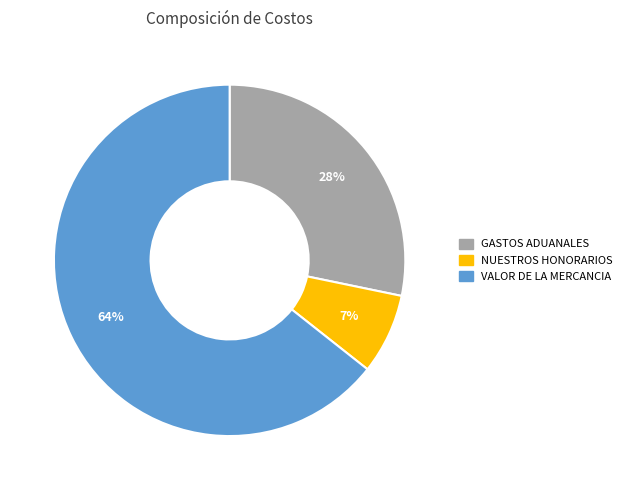

How many segments does this pie chart have?

3